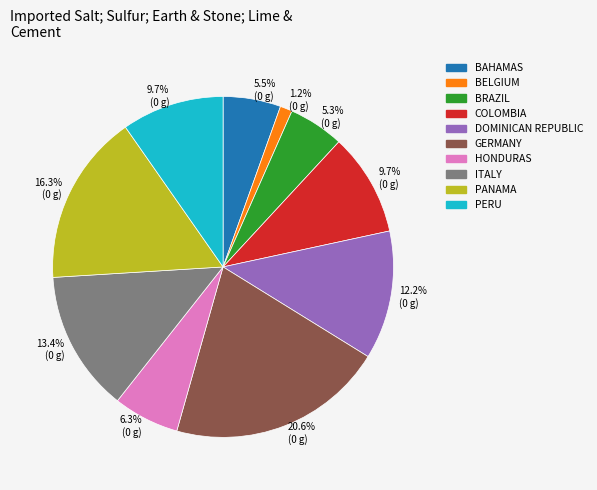

Is there a majority slice in this chart?

No